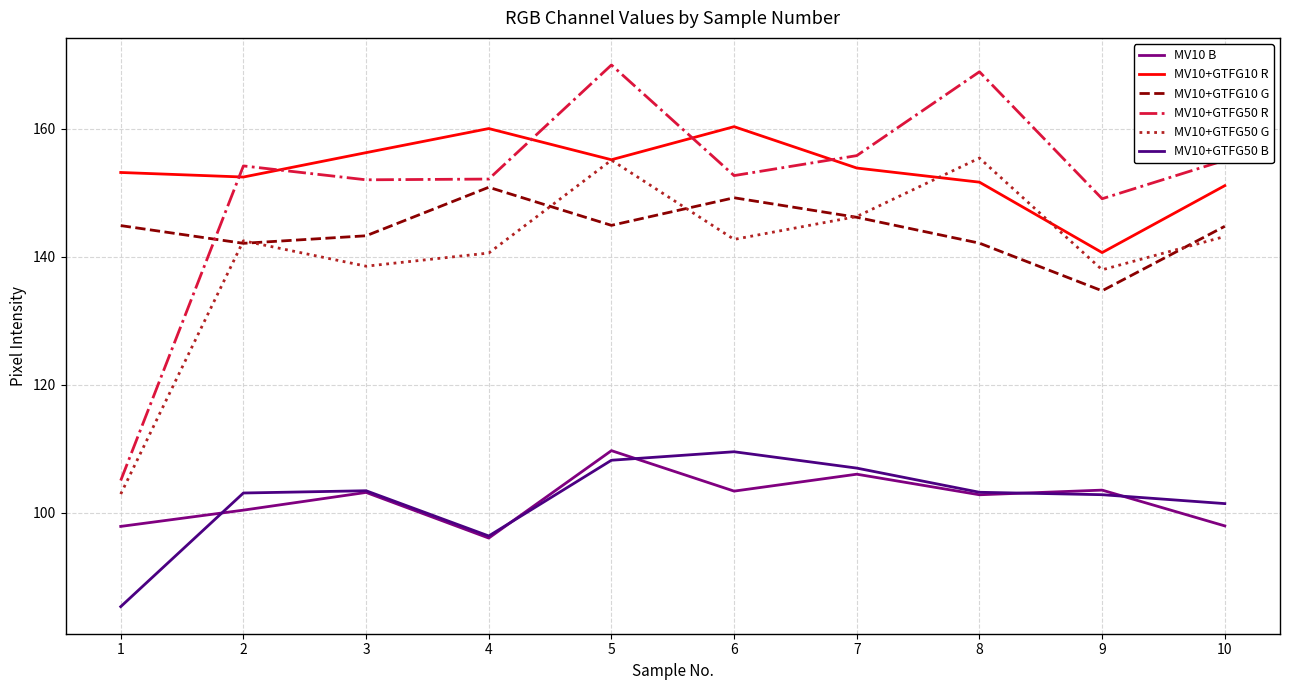

True or false: MV10 B and MV10+GTFG50 R intersect in this chart.

False